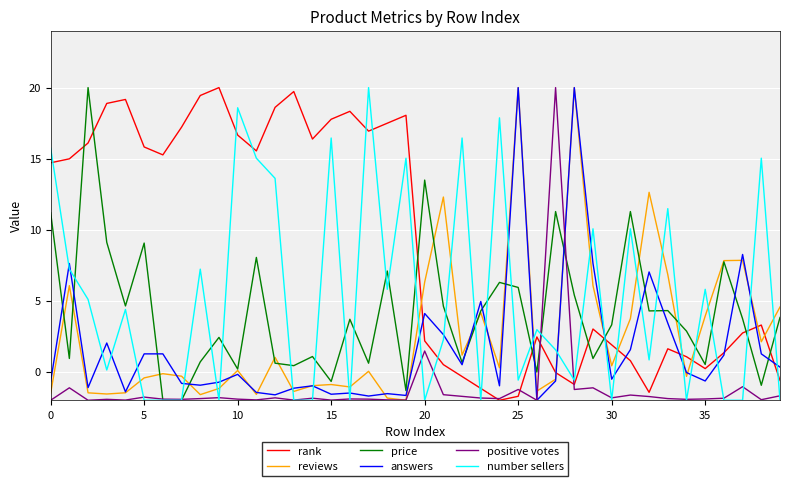

How many values in positive votes are above zero?

2